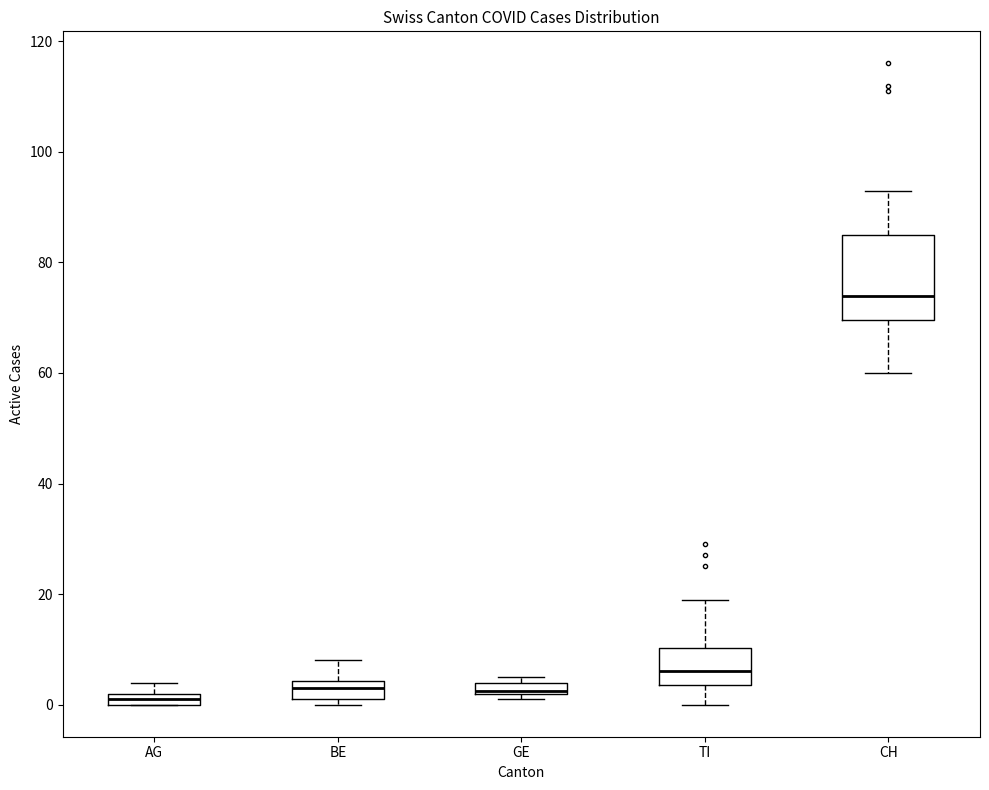

Where does the median line of the box for TI sit on the y-axis? The values are not printed on the chart, so give them approximately, as read against the axis.

6